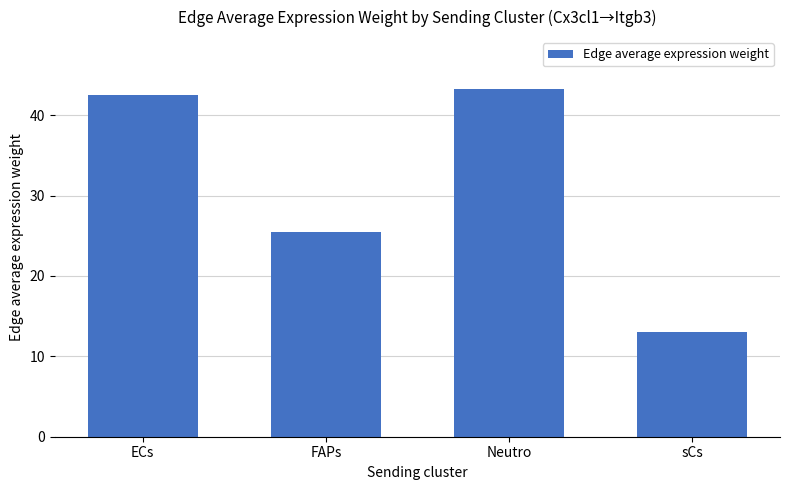

Which has a higher value, ECs or FAPs?

ECs